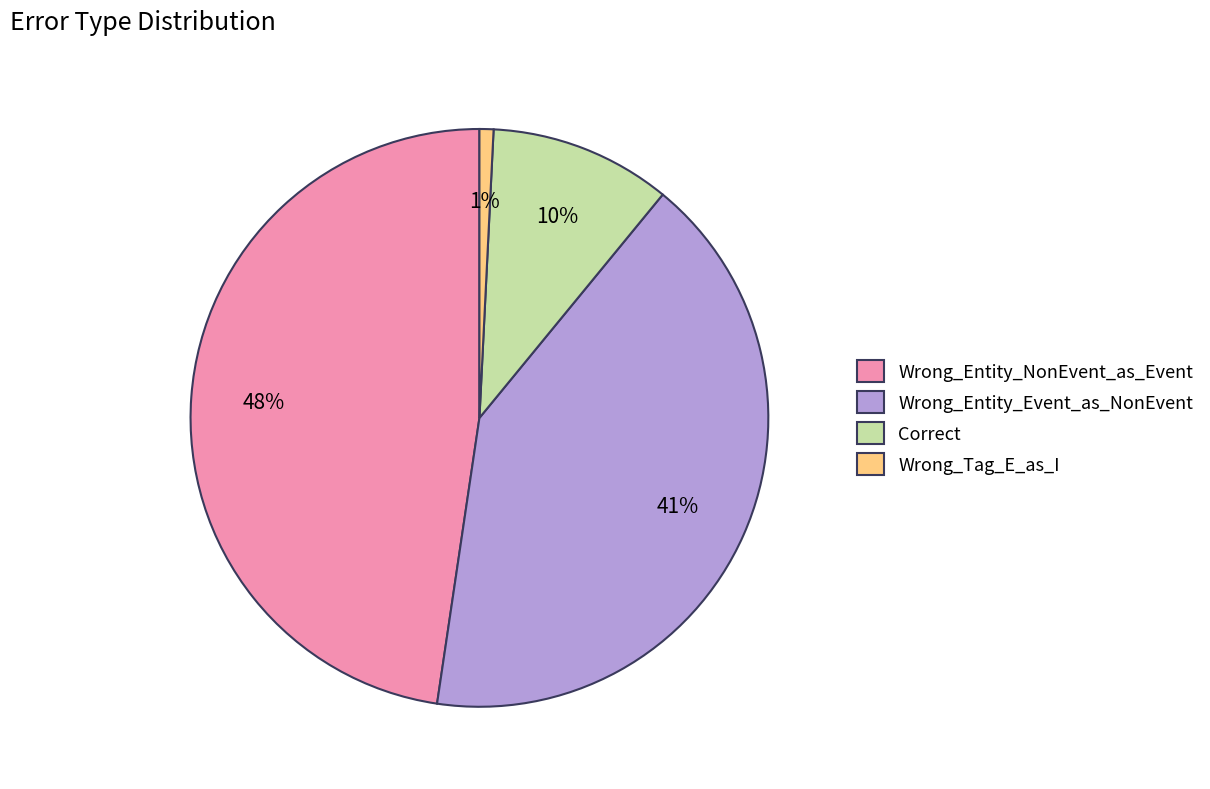

To the nearest percent, what is the average slice percentage?

25%